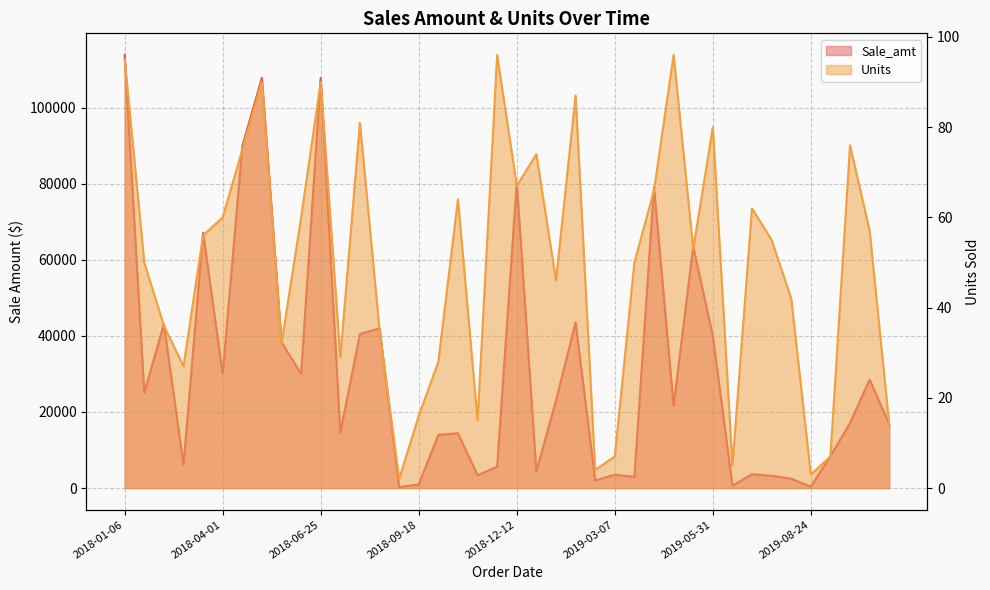

At 2018-11-25, list the series in order from largest to smallest.

Sale_amt, Units